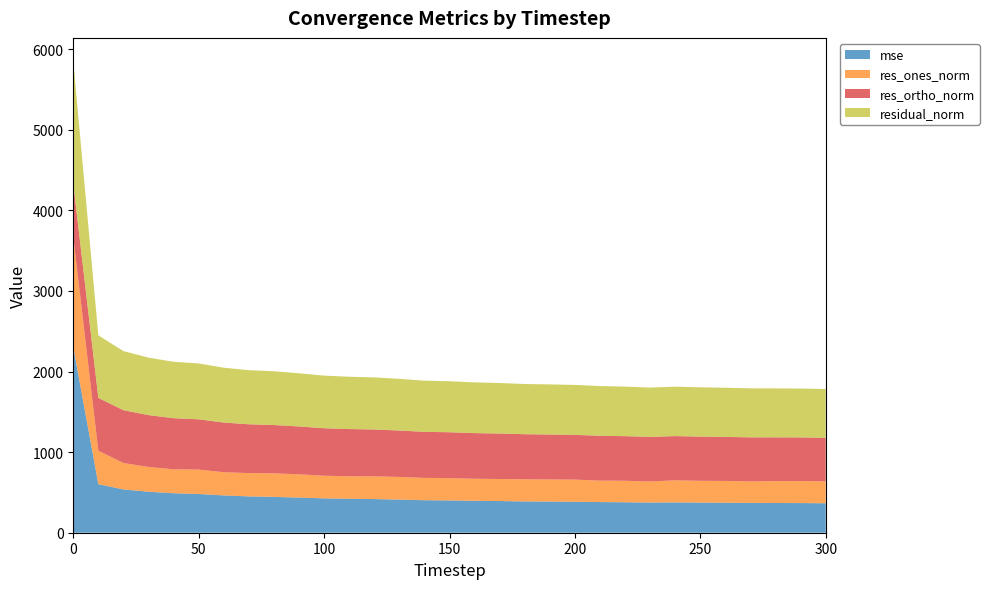

Reading left to right, list all the values displayed in this chart.

mse: 0=2304.8	10=602.2	20=537.2	30=508.6	40=490.1	50=480.8	60=463.0	70=450.6	80=444.8	90=435.9	100=426.2	110=421.3	120=417.7	130=410.9	140=403.3	150=400.7	160=396.0	170=393.0	180=388.3	190=386.4	200=384.0	210=380.5	220=377.8	230=374.5	240=376.3	250=373.9	260=371.9	270=369.8	280=368.9	290=368.0	300=365.8
res_ones_norm: 0=1369.1	10=415.1	20=327.9	30=307.3	40=297.2	50=302.6	60=287.7	70=289.4	80=292.4	90=288.7	100=281.2	110=279.1	120=282.0	130=281.5	140=277.3	150=276.8	160=273.7	170=273.7	180=274.6	190=275.0	200=274.9	210=266.2	220=267.1	230=261.5	240=273.8	250=270.6	260=270.7	270=267.8	280=271.4	290=272.9	300=271.9
res_ortho_norm: 0=656.1	10=655.7	20=655.5	30=643.6	40=633.8	50=623.9	60=616.6	70=605.7	80=599.4	90=593.8	100=589.2	110=586.0	120=581.5	130=575.9	140=571.3	150=569.3	160=566.6	170=564.0	180=559.4	190=557.5	200=555.4	210=556.5	220=553.5	230=553.3	240=549.0	250=548.3	260=546.5	270=546.0	280=543.3	290=541.8	300=540.3
residual_norm: 0=1518.2	10=776.0	20=732.9	30=713.2	40=700.1	50=693.4	60=680.4	70=671.3	80=666.9	90=660.2	100=652.9	110=649.1	120=646.3	130=641.0	140=635.0	150=633.0	160=629.3	170=626.9	180=623.2	190=621.6	200=619.7	210=616.9	220=614.6	230=611.9	240=613.4	250=611.4	260=609.9	270=608.1	280=607.3	290=606.6	300=604.8